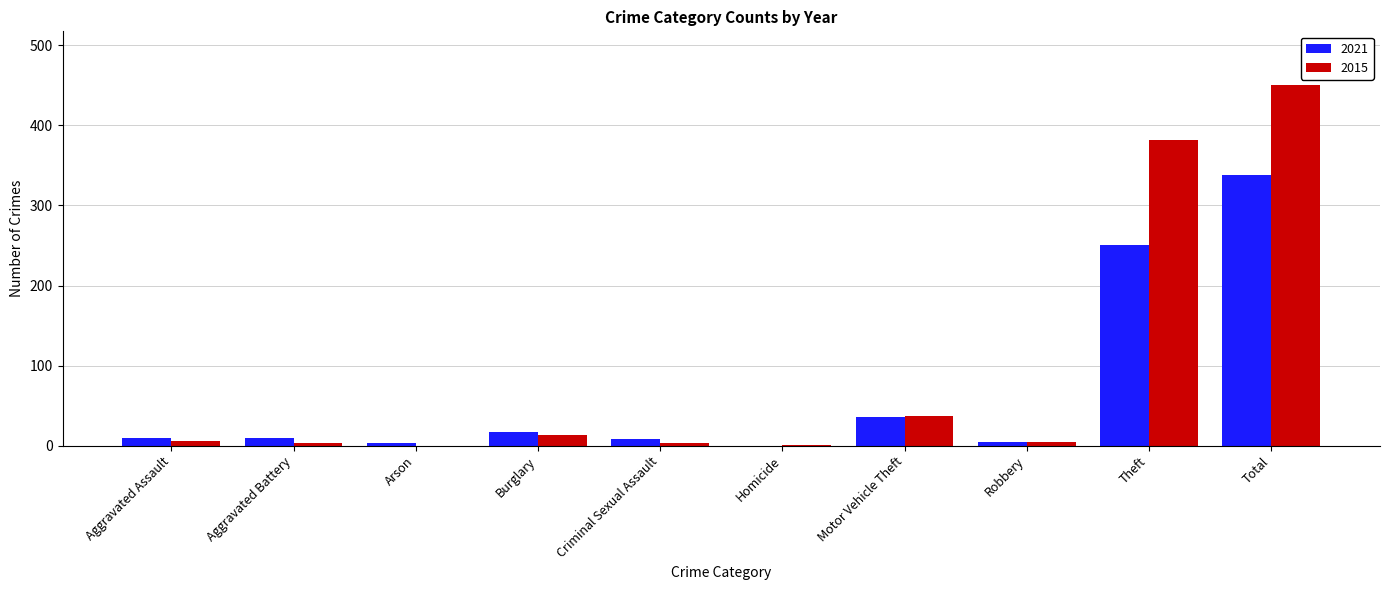

At which category is the sum across all series the highest?

Total